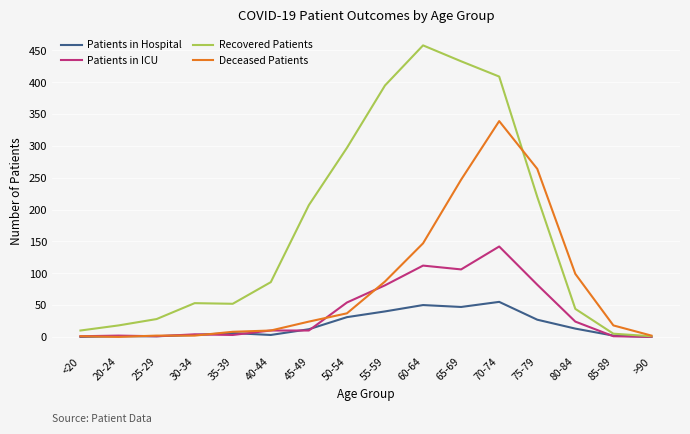

What is the average value of the Patients in Hospital series?

18